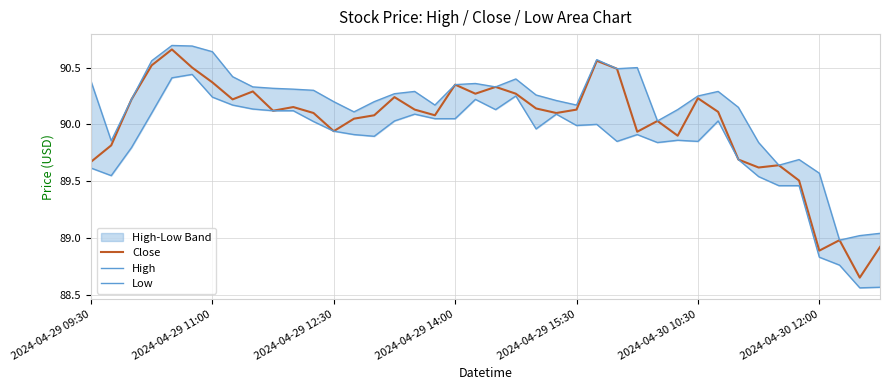

True or false: Low and Close intersect in this chart.

False